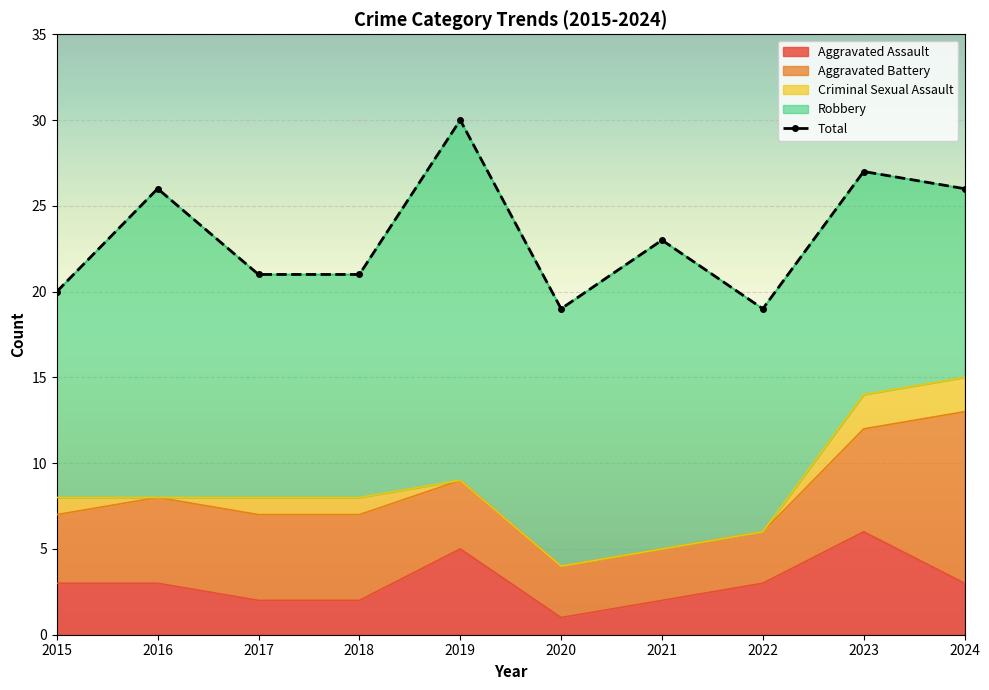

Where is the first local maximum?

2016